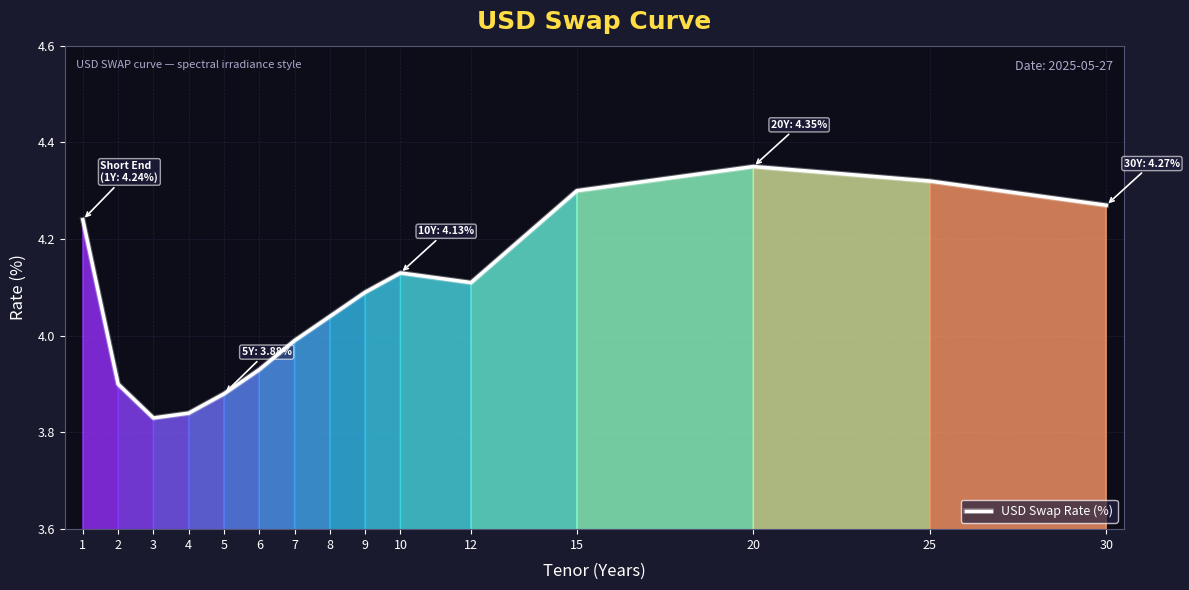

True or false: the data has more than 2 interior local peaks.

False